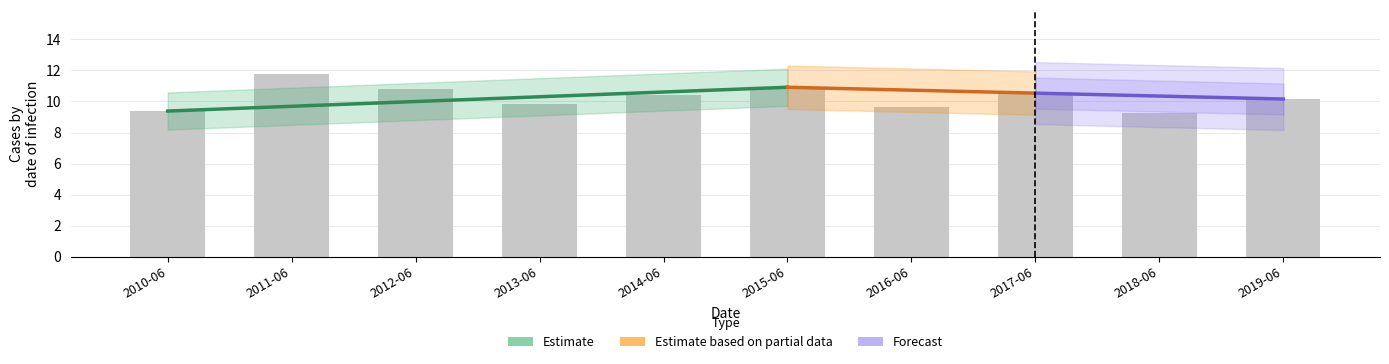

True or false: the data shows 10.8 at 2012-06.

True